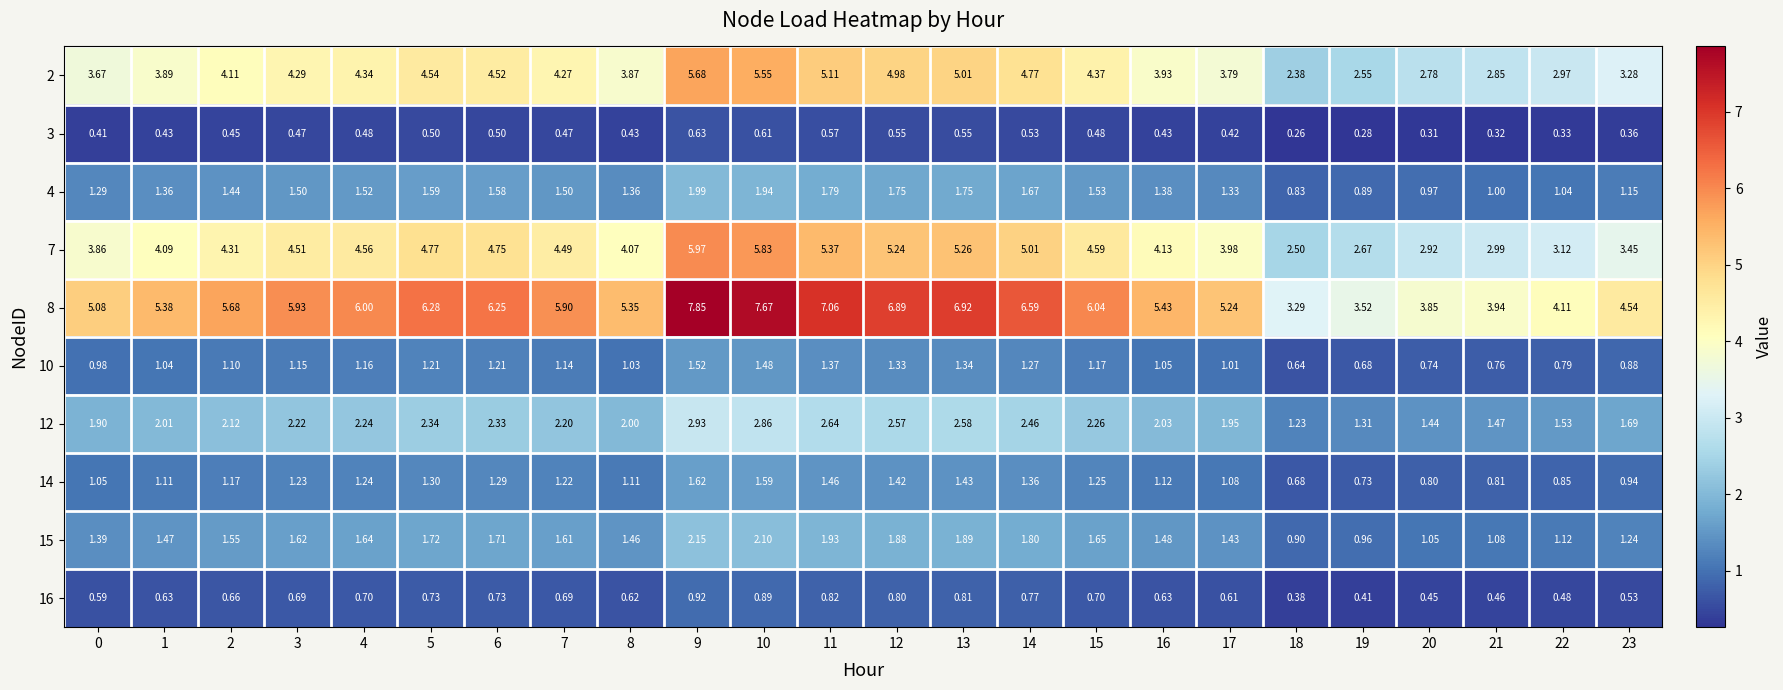

Which series has the largest range (max minus min)?

8